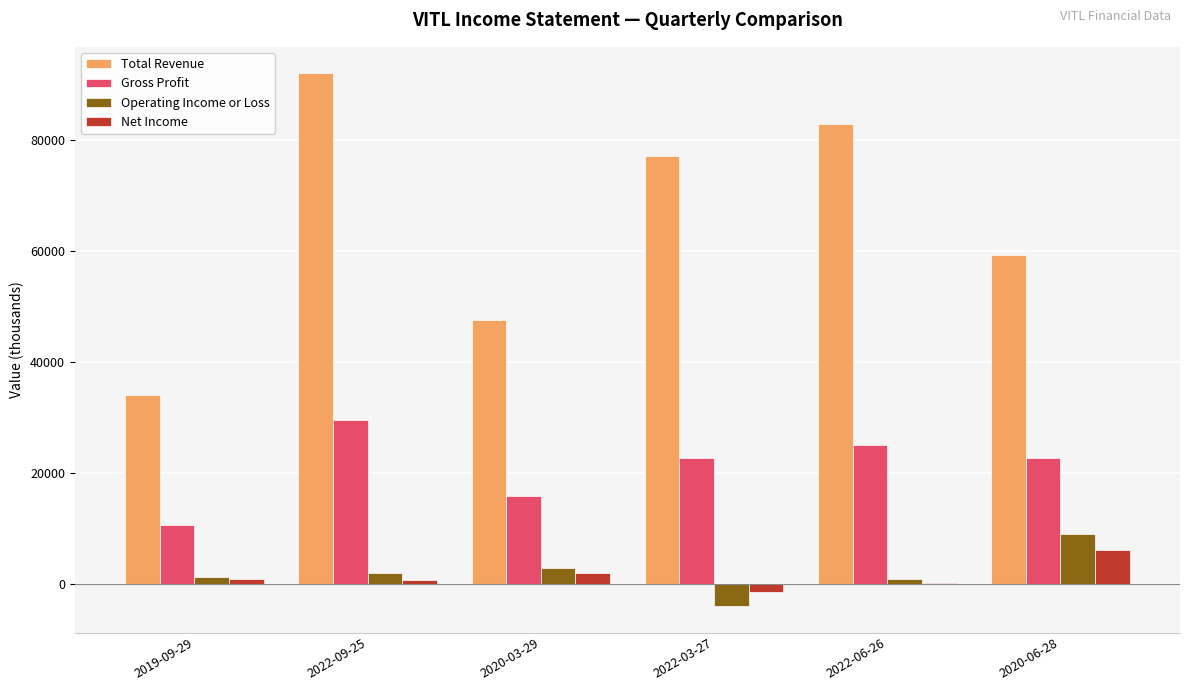

At which category is the sum across all series the highest?

2022-09-25